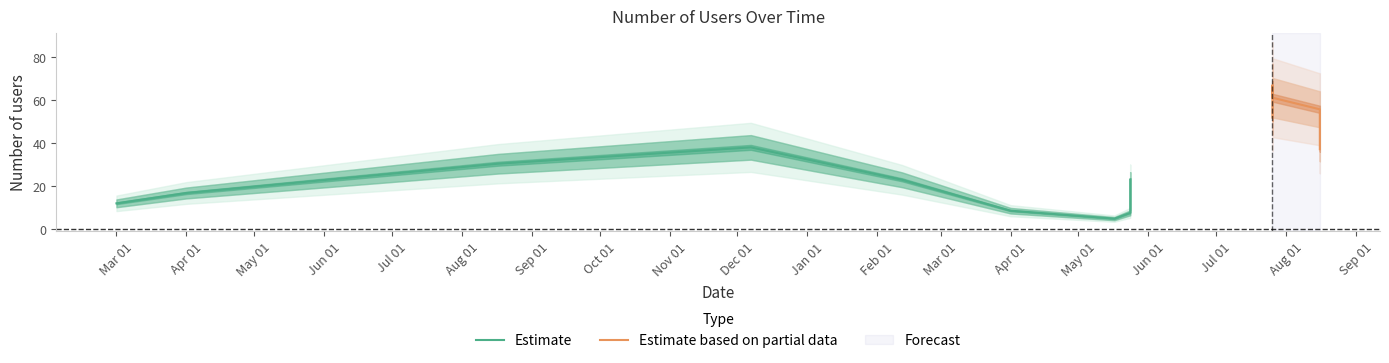

Approximately how many times larger is the value at 2021-08-16 compared to 2020-04-01?

9.9